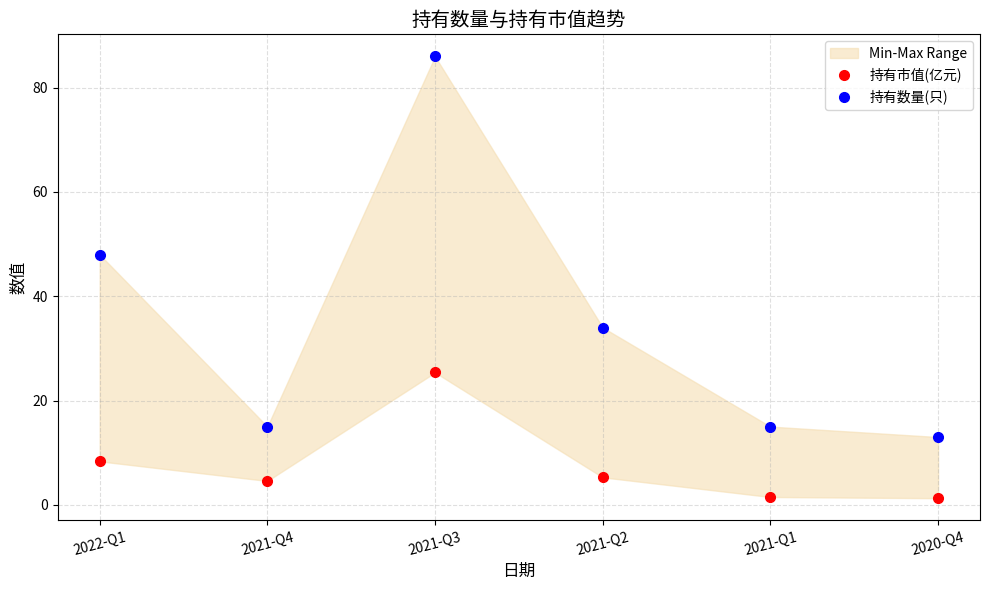

True or false: 持有数量(只) and 持有市值(亿元) cross at least once.

False